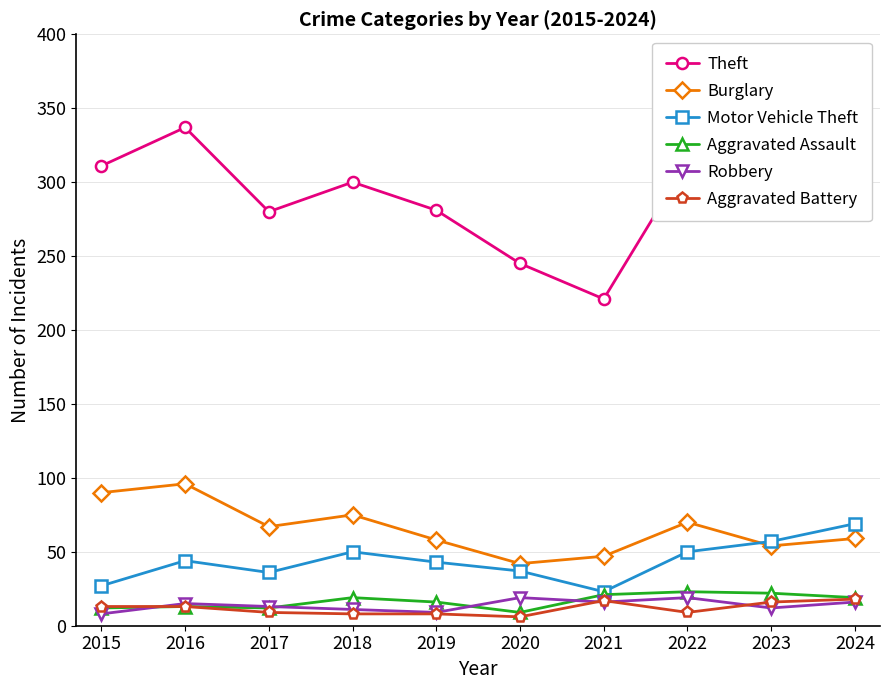

What are all the series names shown in the legend?

Theft, Burglary, Motor Vehicle Theft, Aggravated Assault, Robbery, Aggravated Battery